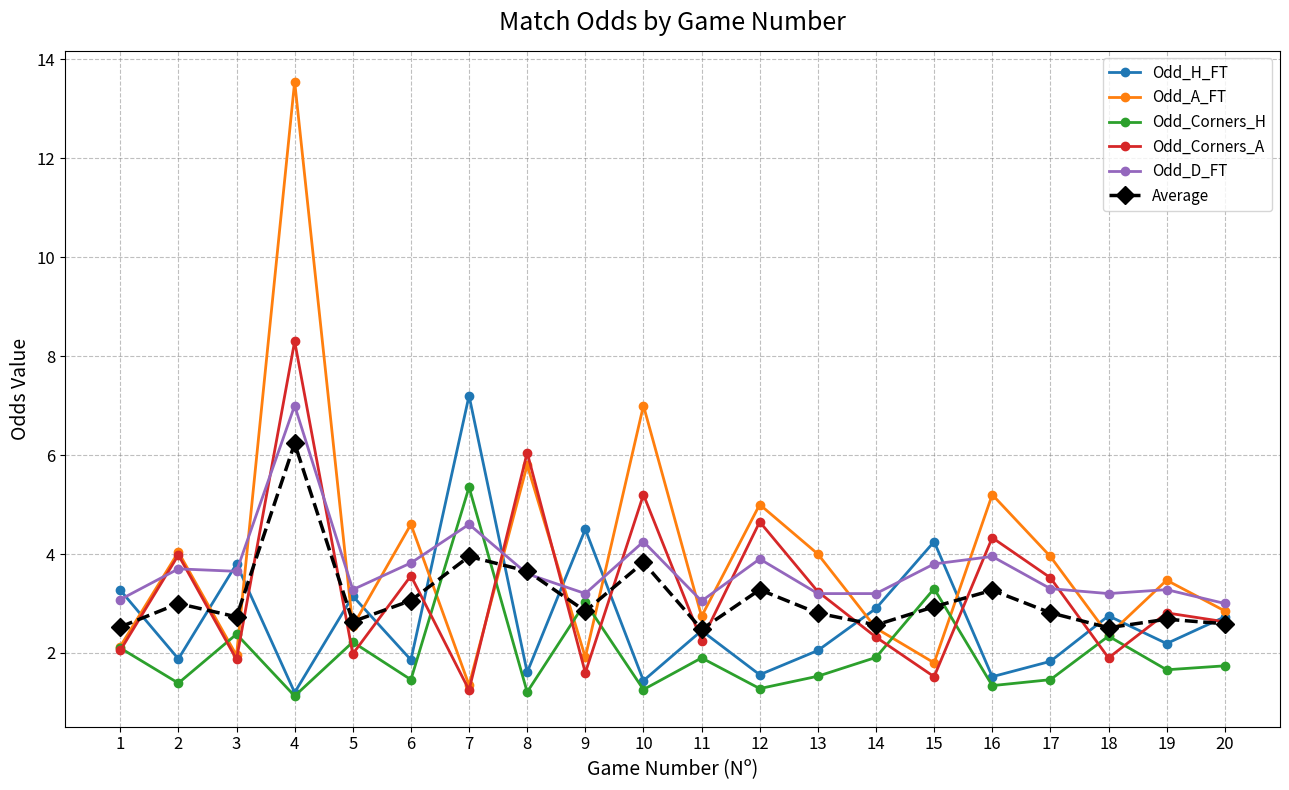

Is this an area chart (filled region under the line)?

No